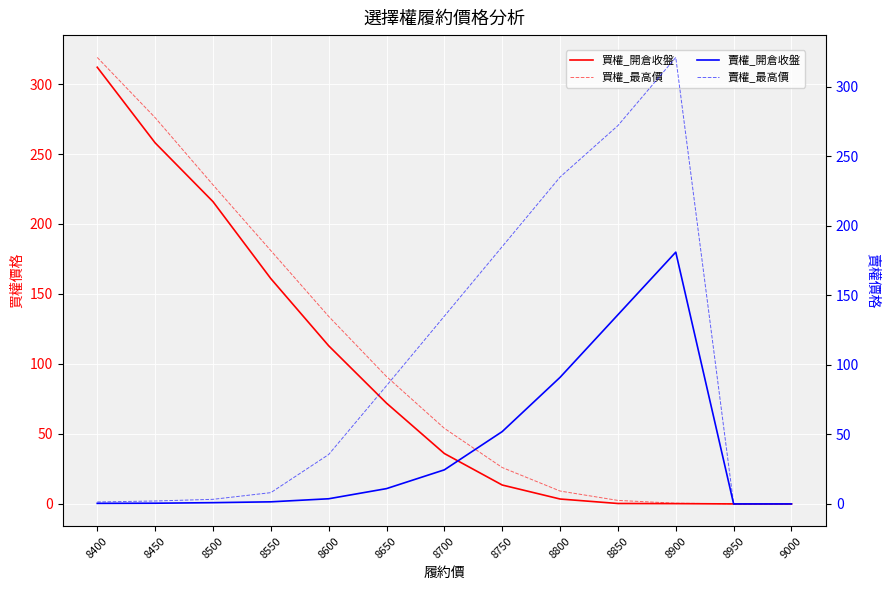

Between which two adjacent categories do 賣權_開倉收盤 and 買權_最高價 first intersect?

8700 and 8750